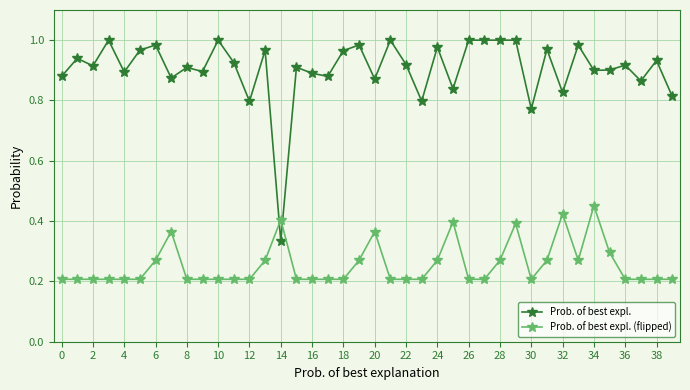

At how many categories does at least one series exceed 0?

40